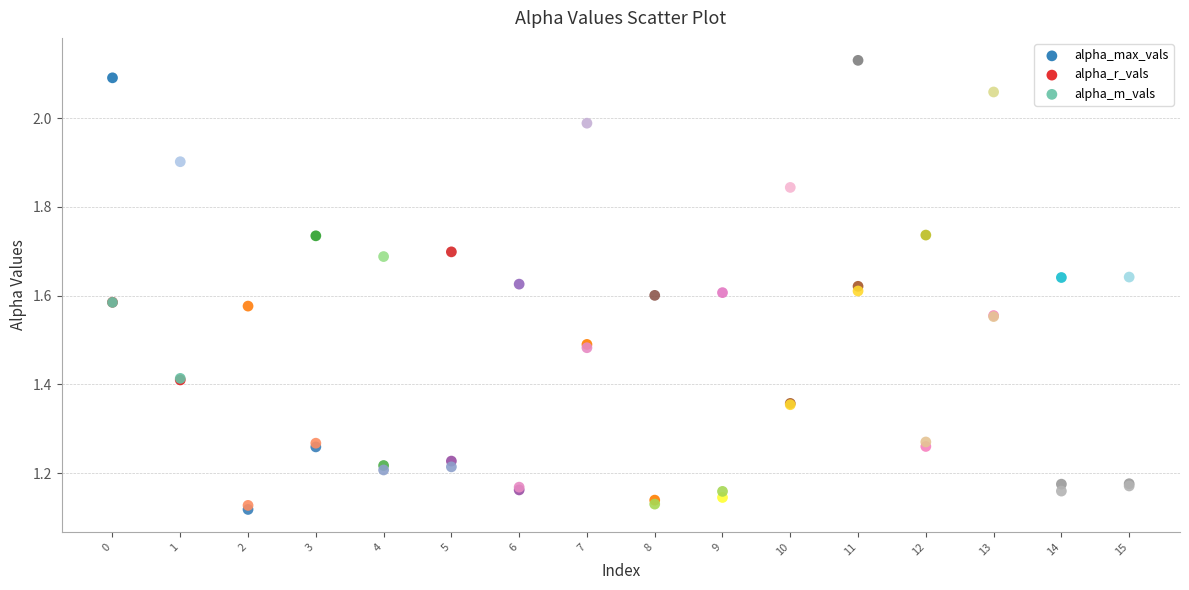

What are all the series names shown in the legend?

alpha_max_vals, alpha_r_vals, alpha_m_vals